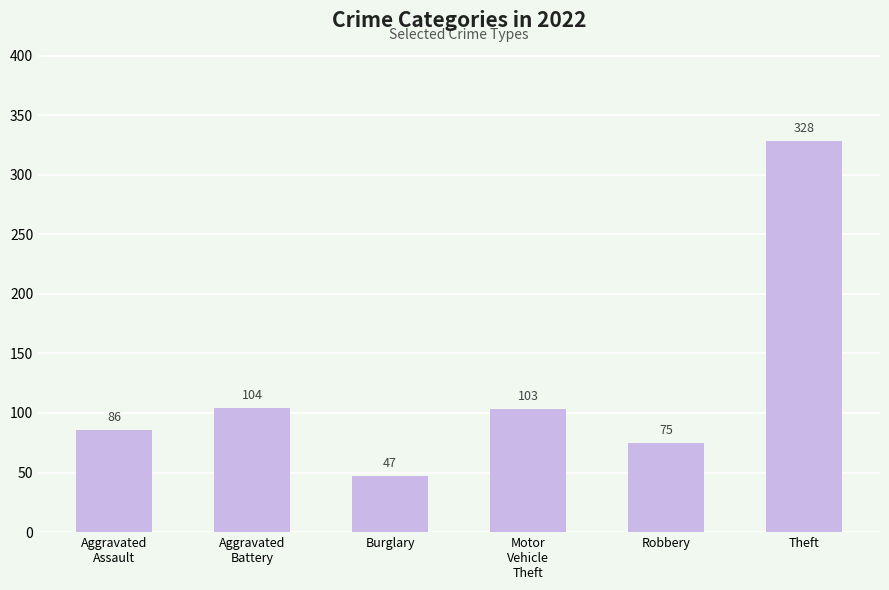

What is the difference between the maximum and minimum values?

281